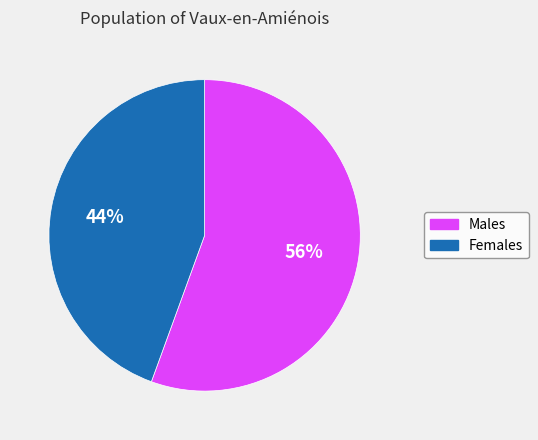

Is there any slice that represents more than half of the pie?

Yes